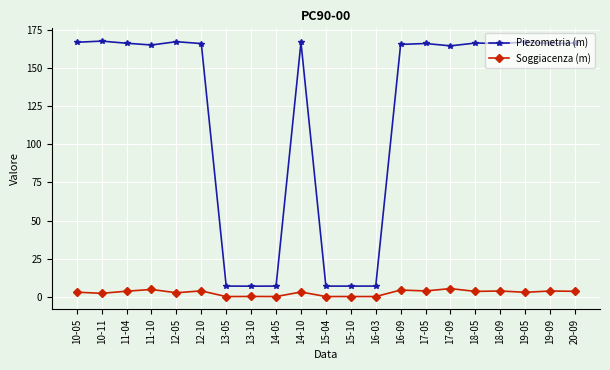

What is the label of the 10th point from the left?

14-10